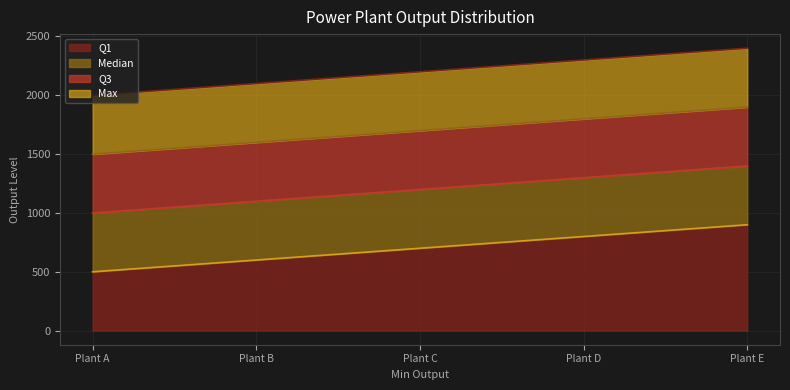

What is the difference between the second highest and minimum values in the Max series?

300